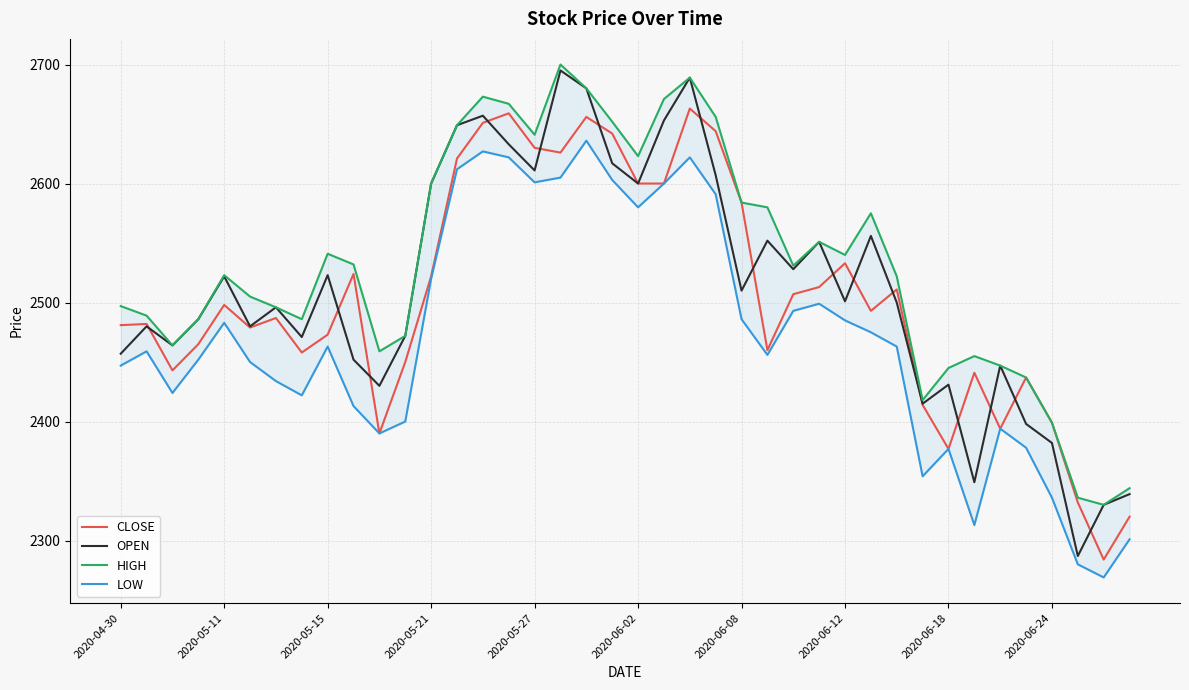

The value of CLOSE at 2020-04-30 is 2481. True or false?

True